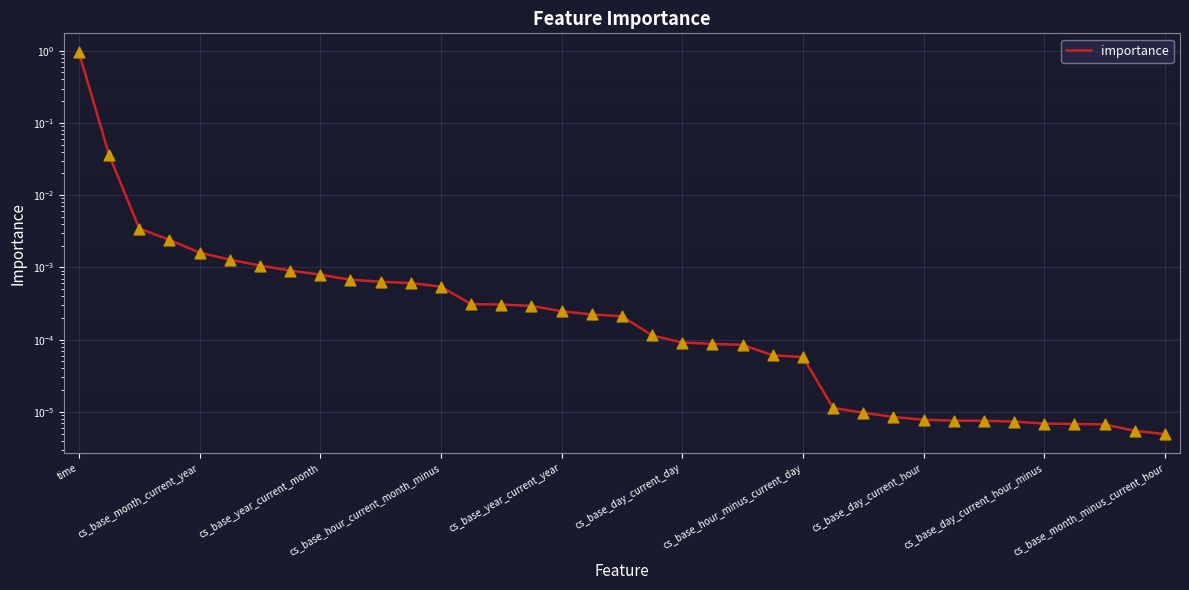

Which has a higher value, 26 or cs_base_month_current_year?

cs_base_month_current_year